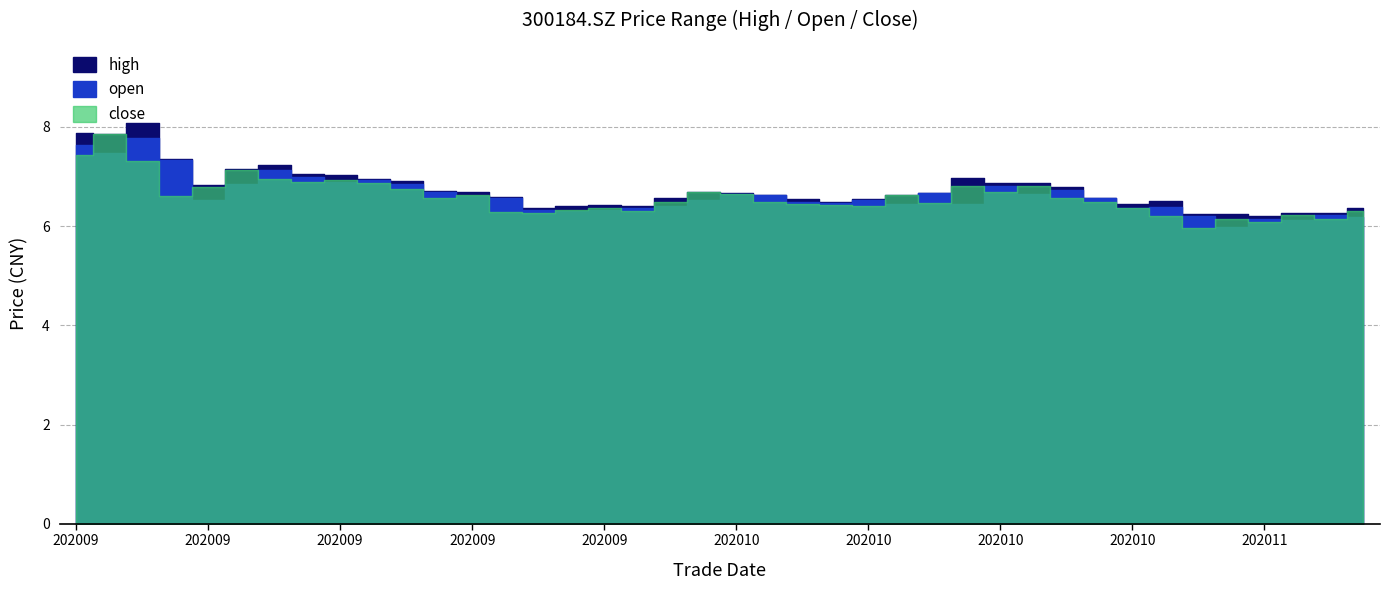

Where do close and open first cross each other?

20200907 and 20200908